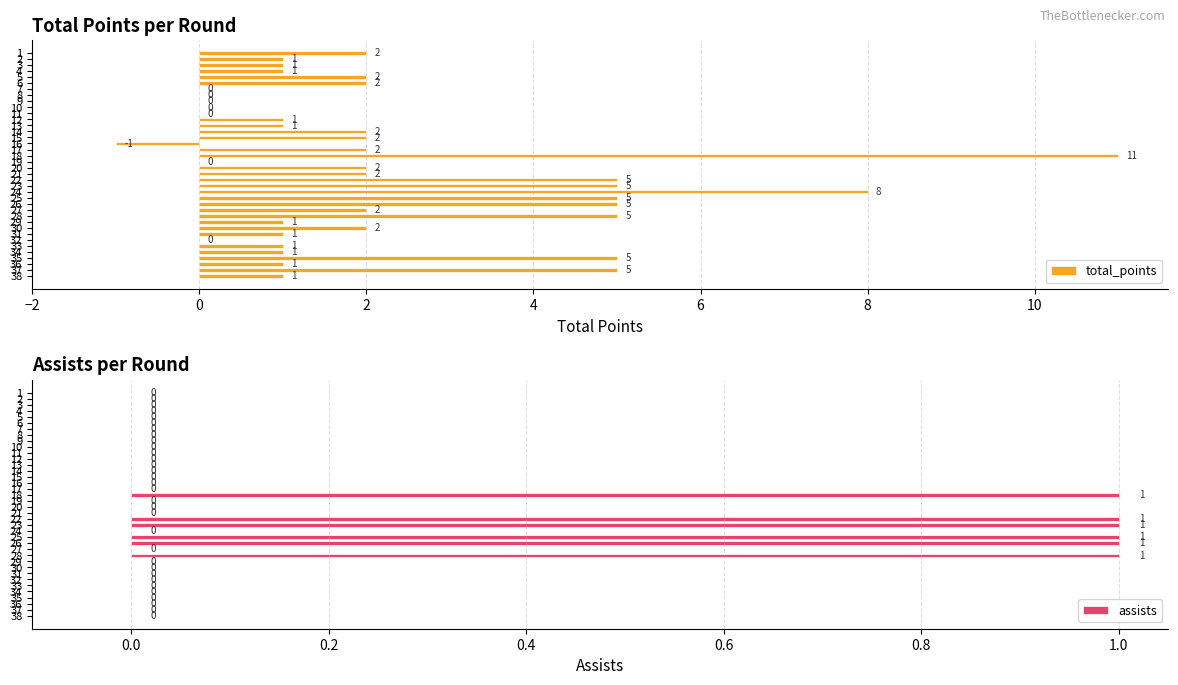

Rank the series by their average value, from lowest to highest.

assists, total_points